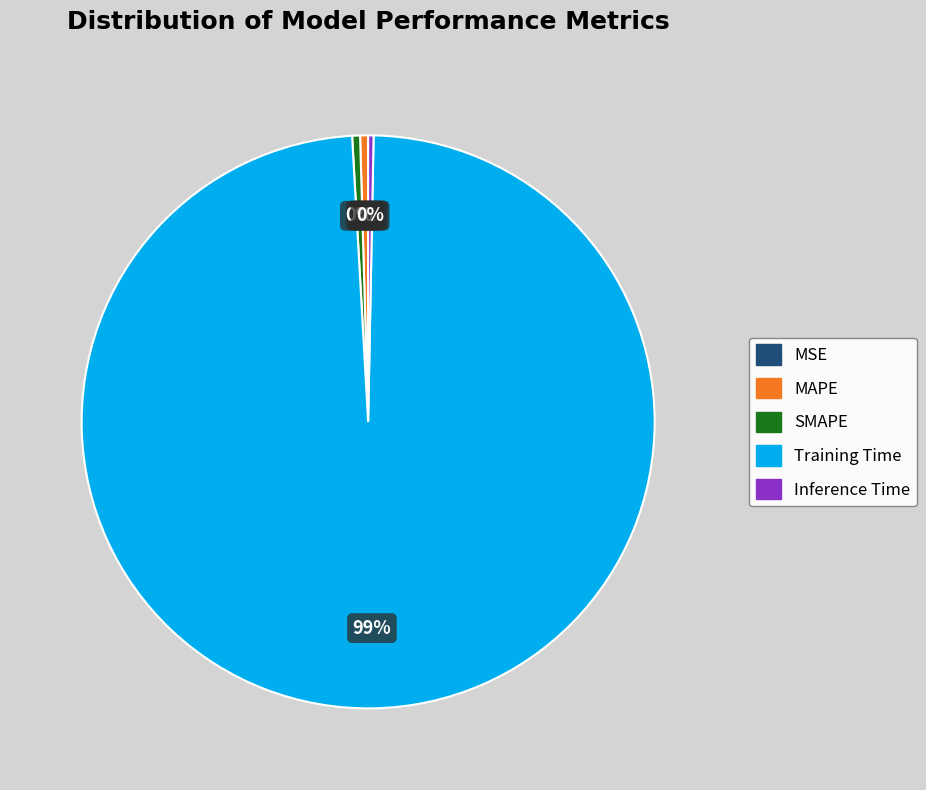

To the nearest percent, what is the average slice percentage?

20%